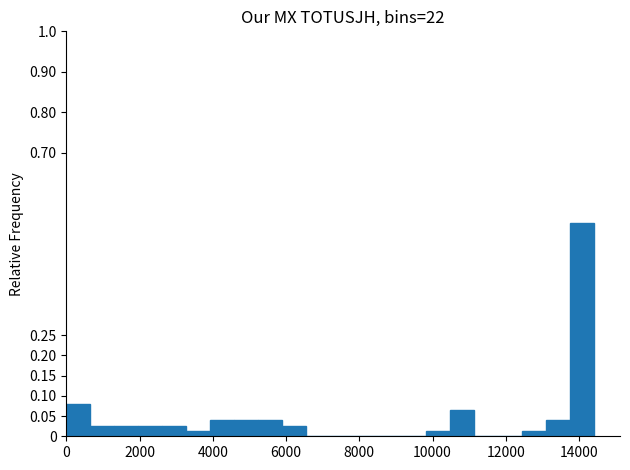

Around what value on the x-axis is the tallest bar? Give the approximate position of its centre, as read against the axis.

14000